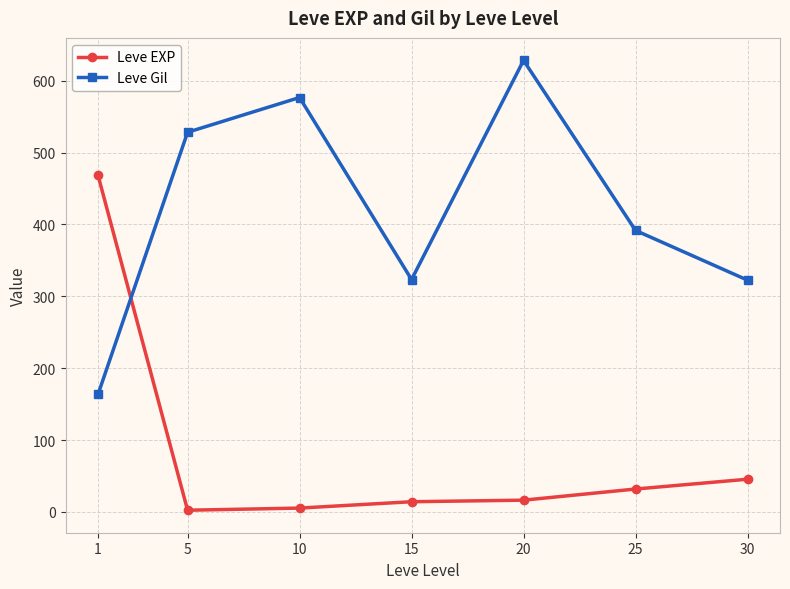

The value of Leve Gil at 10 is 134.2. True or false?

False